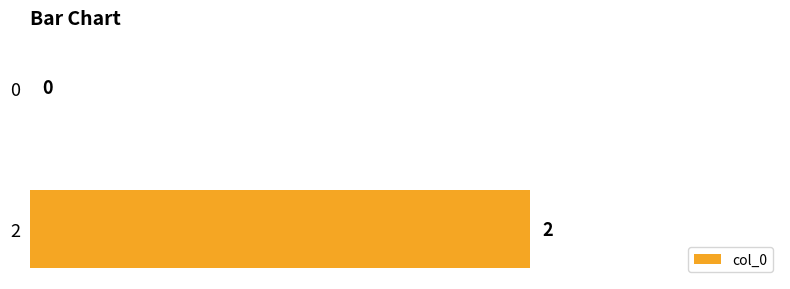

Read the value at 0.

0